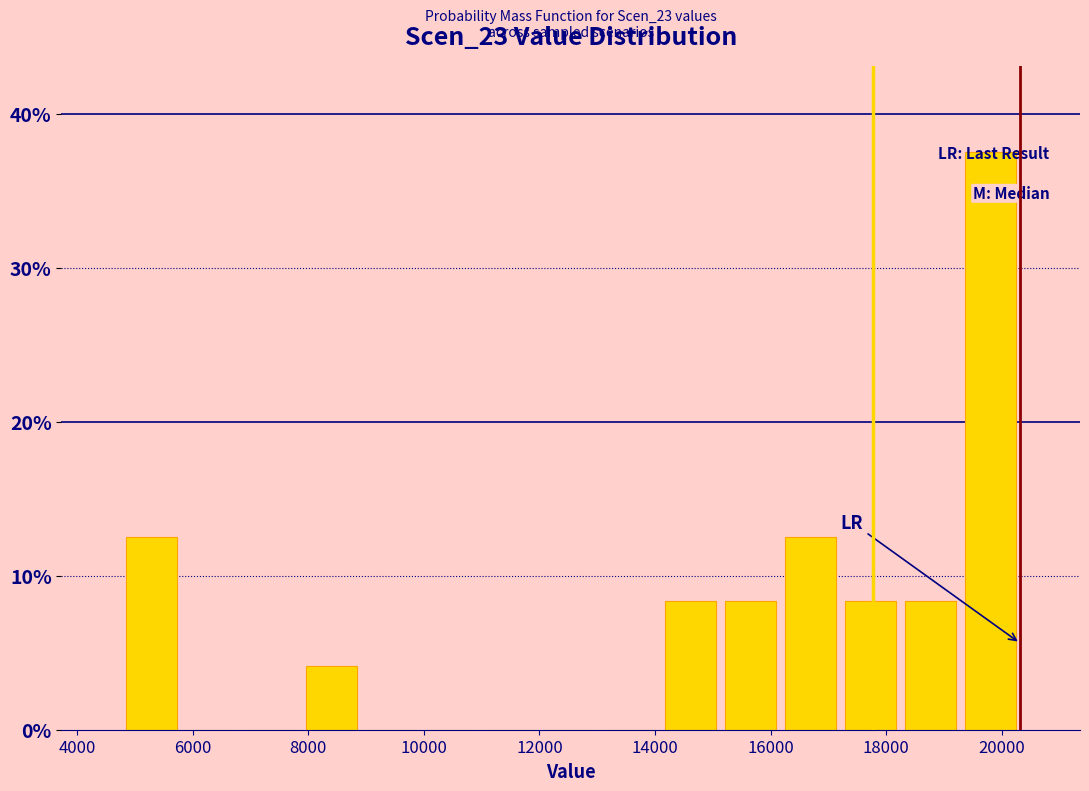

Which range on the x-axis has the tallest bar?

19200 to 20400